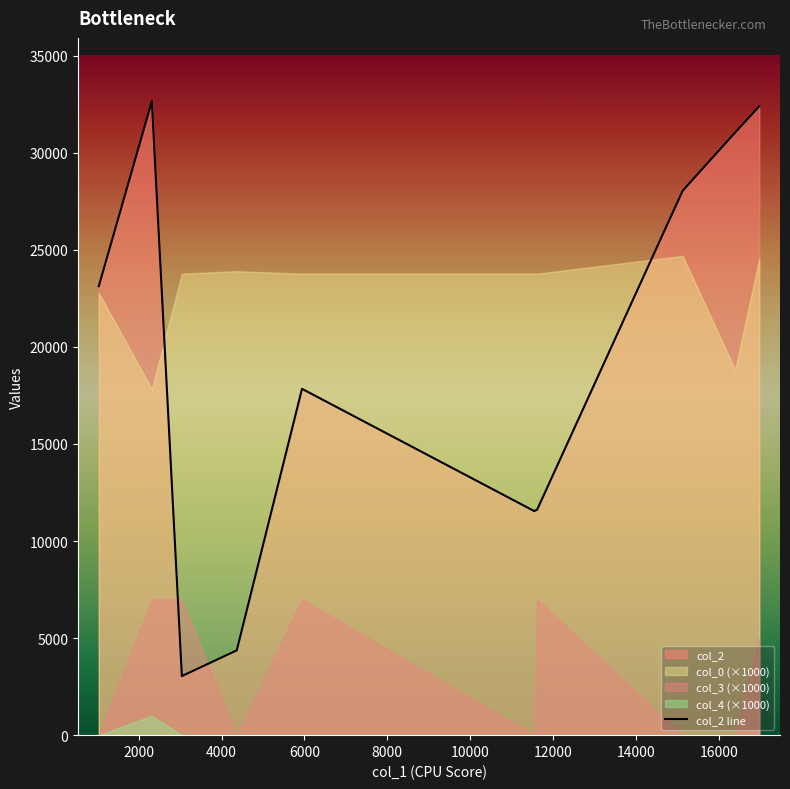

The value at 14000 is 6458. True or false?

False